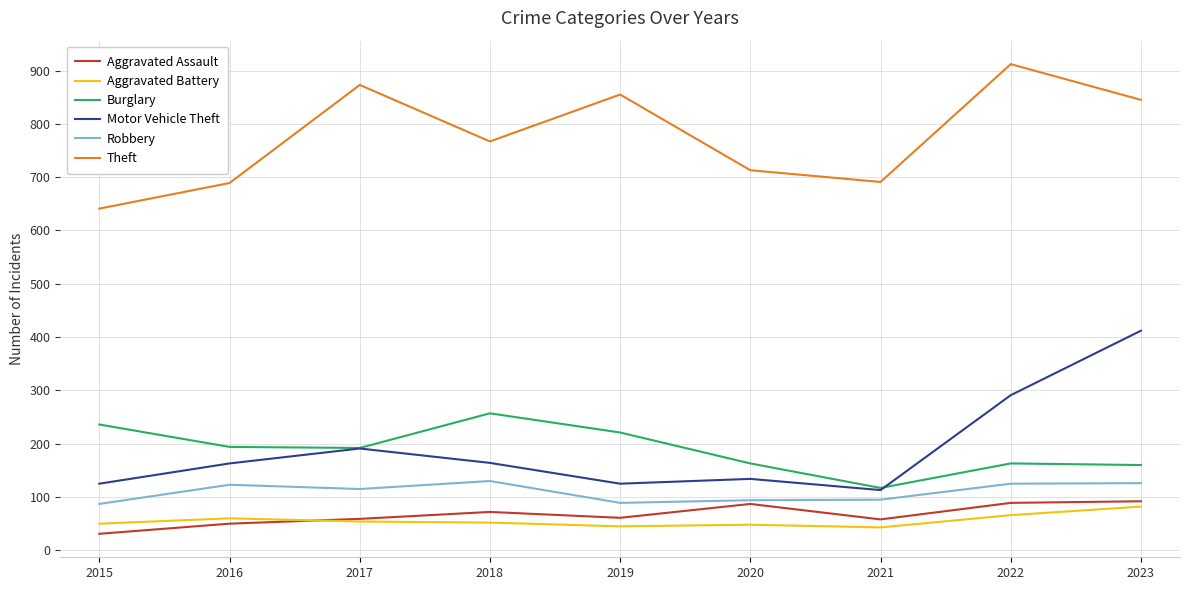

What is the difference between the highest and lowest values at 2018?

715